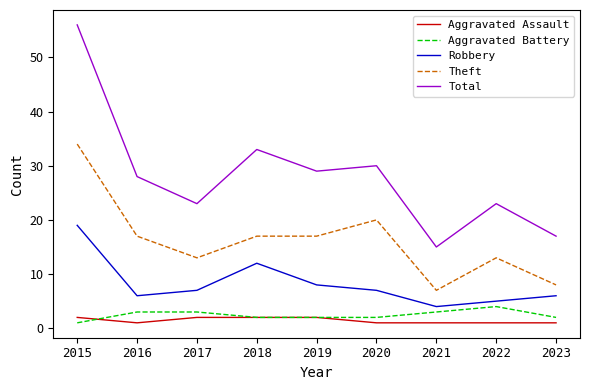

What is the difference between the Aggravated Battery values at 2015 and 2021?

2